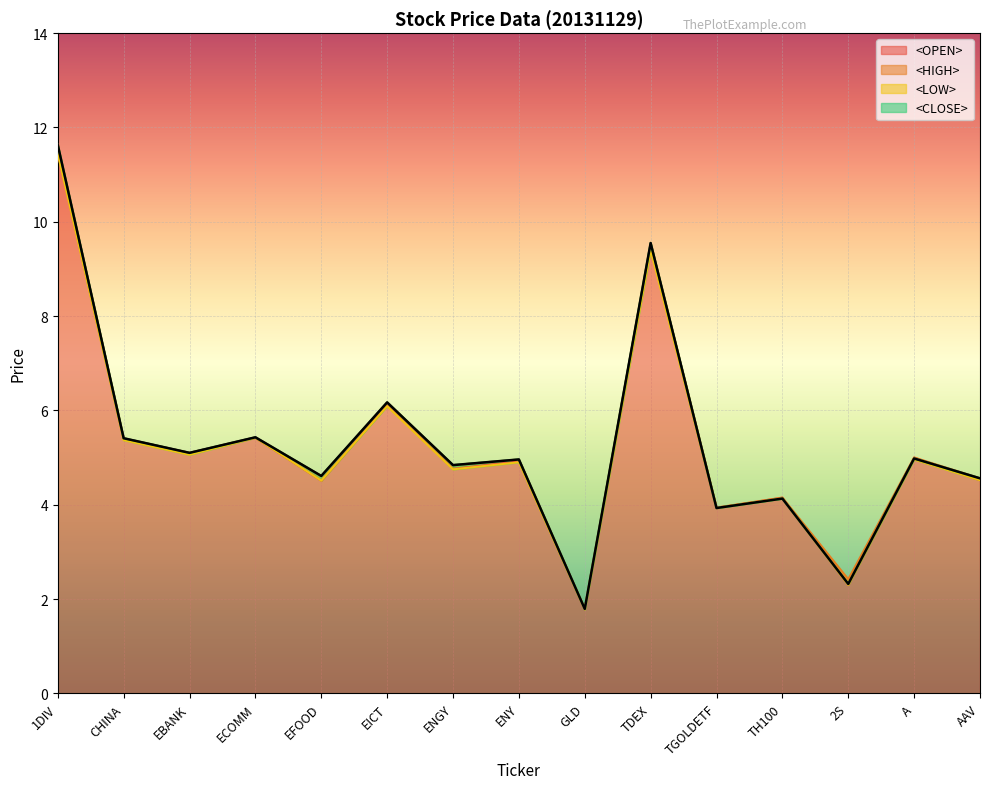

List the series in order of their peak value, lowest first.

<LOW>, <OPEN>, <HIGH>, <CLOSE>